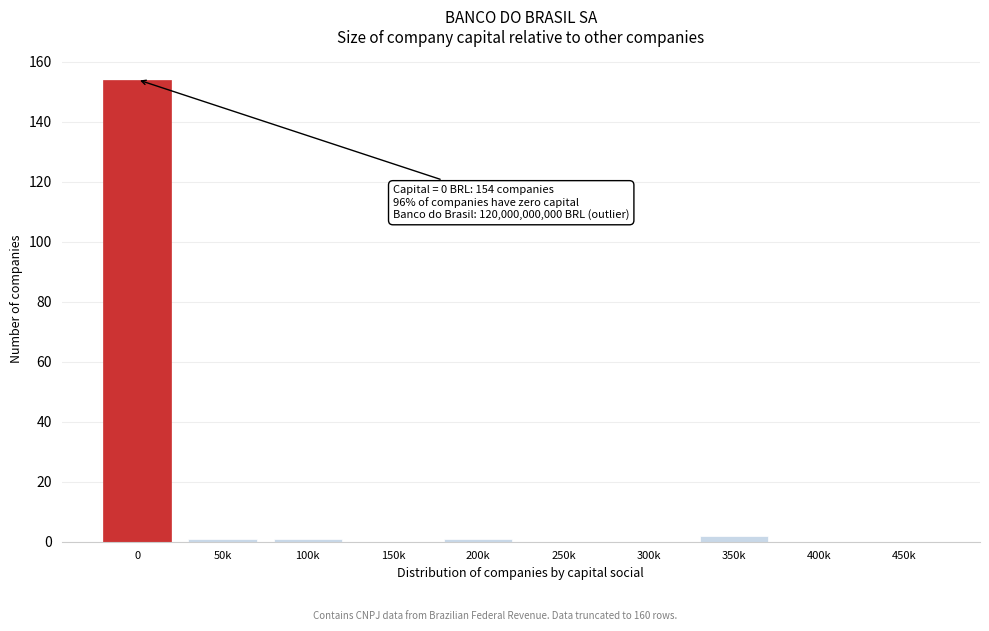

Reading left to right, what are all the values shown in this chart?

0=154	50k=1	100k=1	150k=0	200k=1	250k=0	300k=0	350k=2	400k=0	450k=0